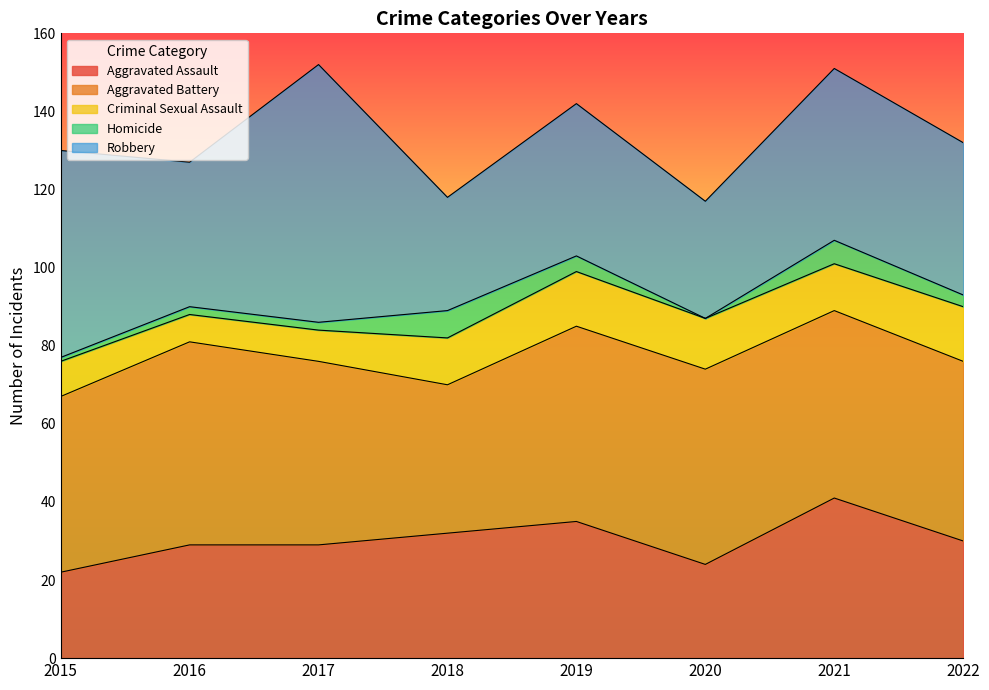

Reading left to right, transcribe all the data shown in this chart.

Aggravated Assault: 22	29	29	32	35	24	41	30
Aggravated Battery: 45	52	47	38	50	50	48	46
Criminal Sexual Assault: 9	7	8	12	14	13	12	14
Homicide: 1	2	2	7	4	0	6	3
Robbery: 53	37	66	29	39	30	44	39